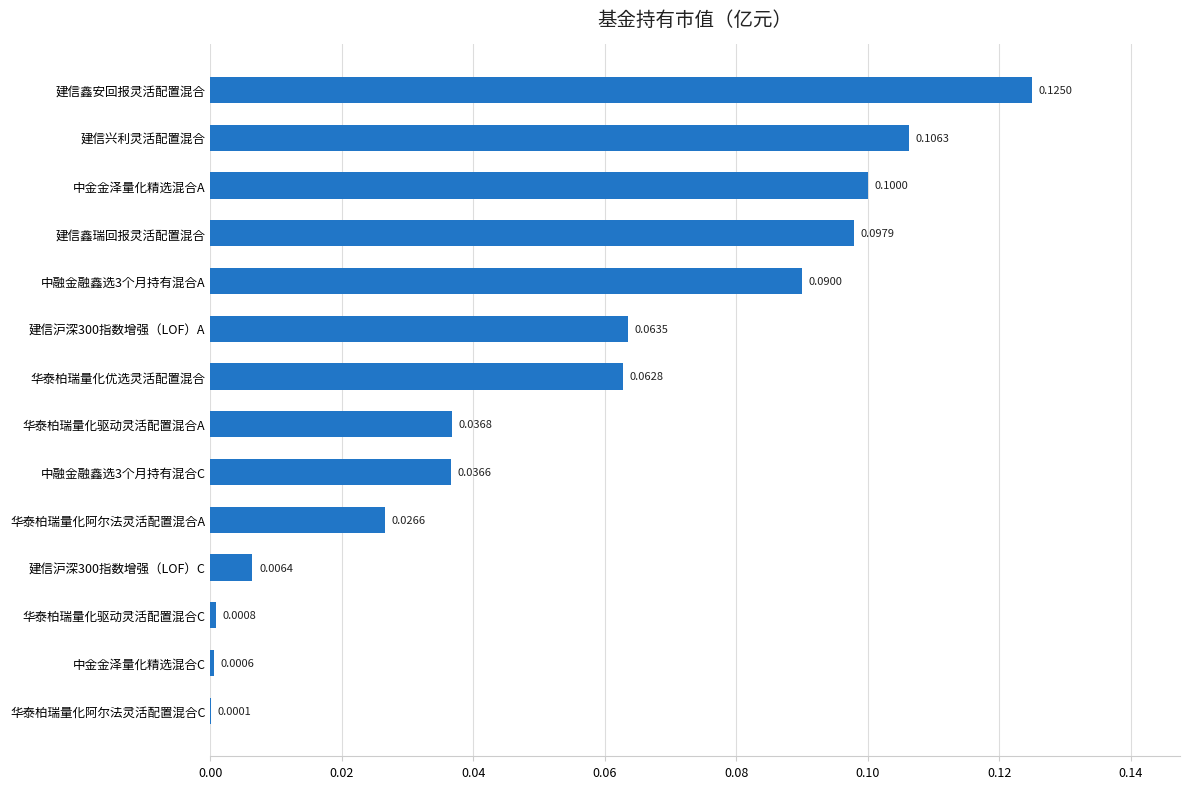

Where is the data nearest to the value 0?

华泰柏瑞量化阿尔法灵活配置混合C